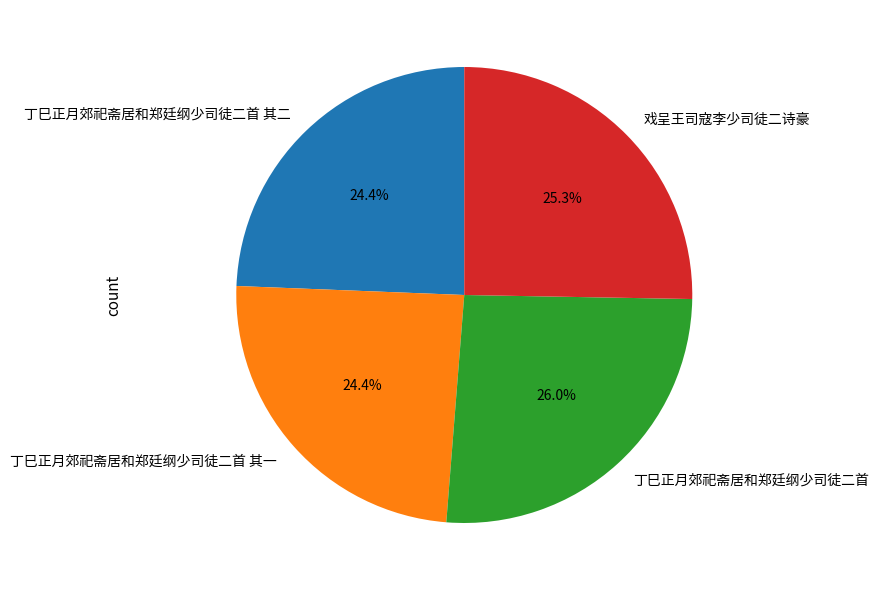

Count the number of slices in the pie.

4